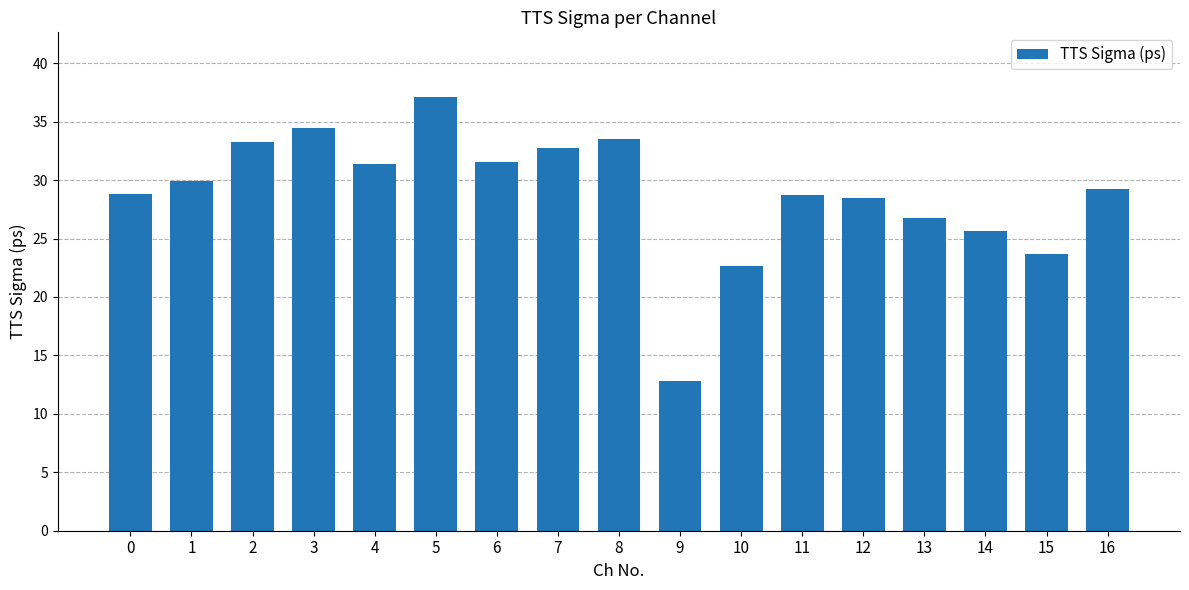

Is it true that the value at 13 is 15.7?

False